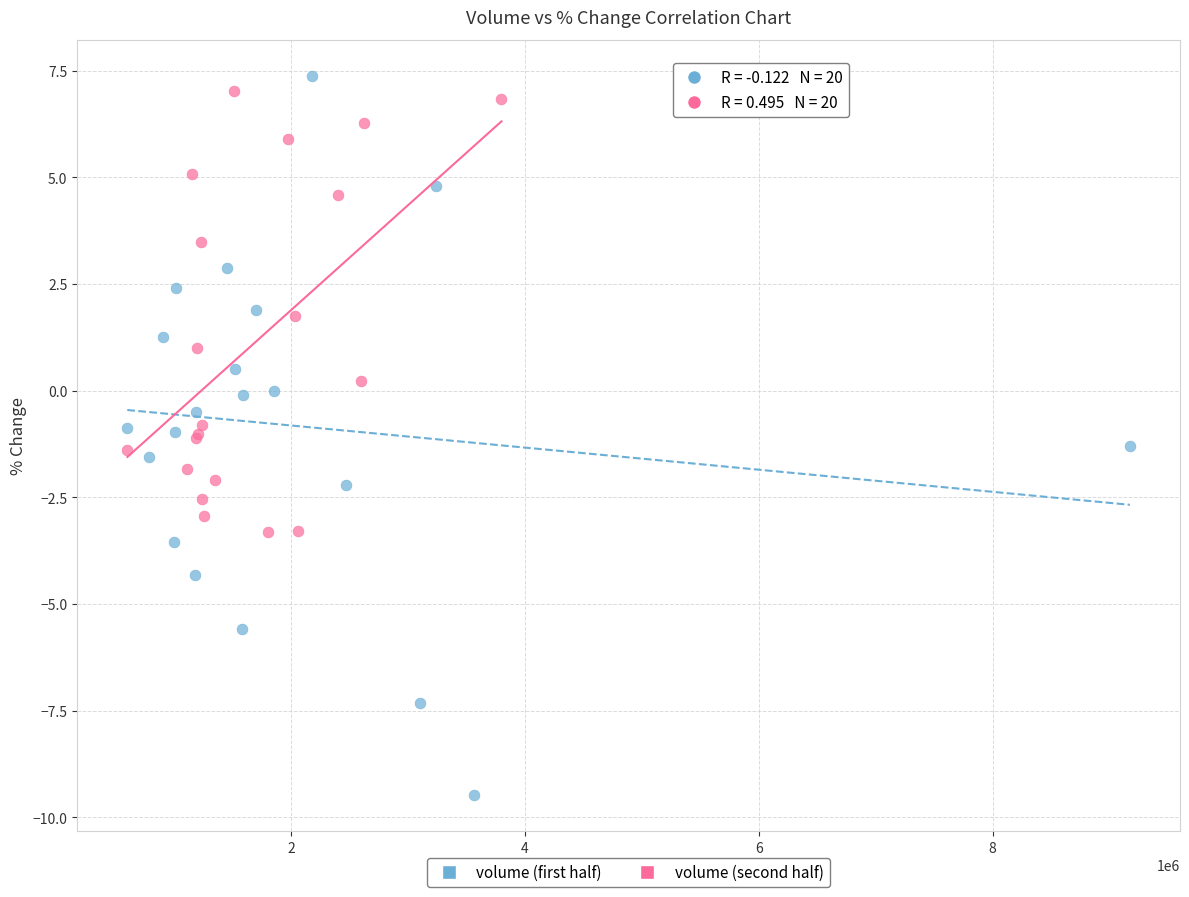

Which series reaches the minimum Y coordinate?

volume (first half)